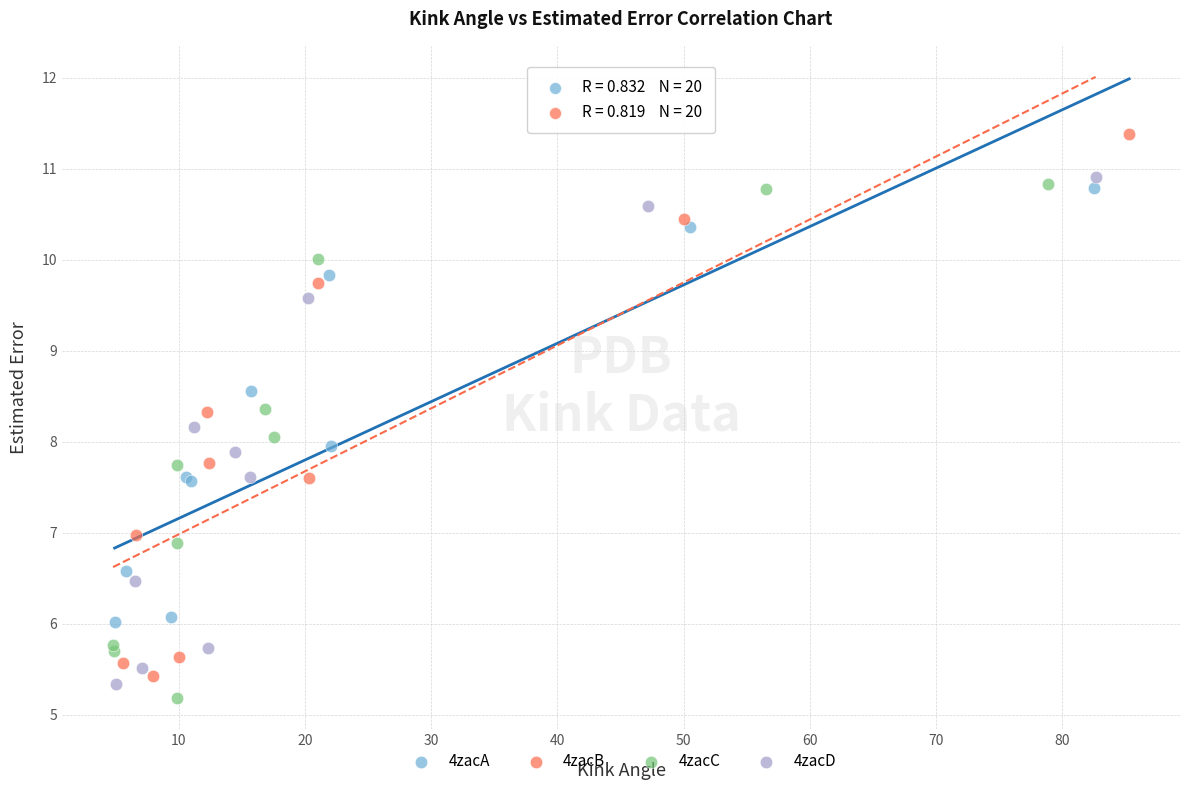

Which series has the largest Y range (max minus min)?

4zacB